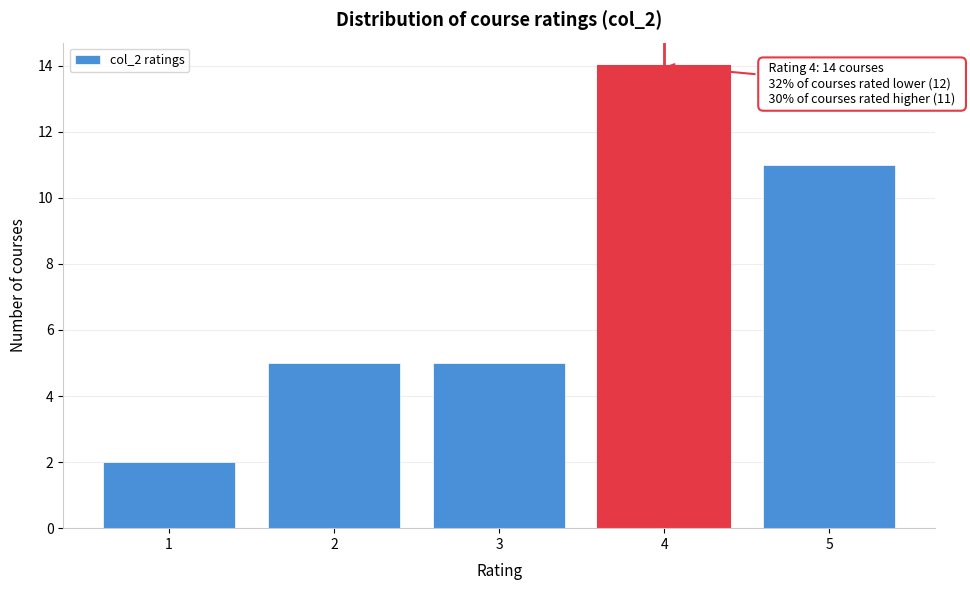

Which range on the x-axis has the tallest bar?

3.5 to 4.5